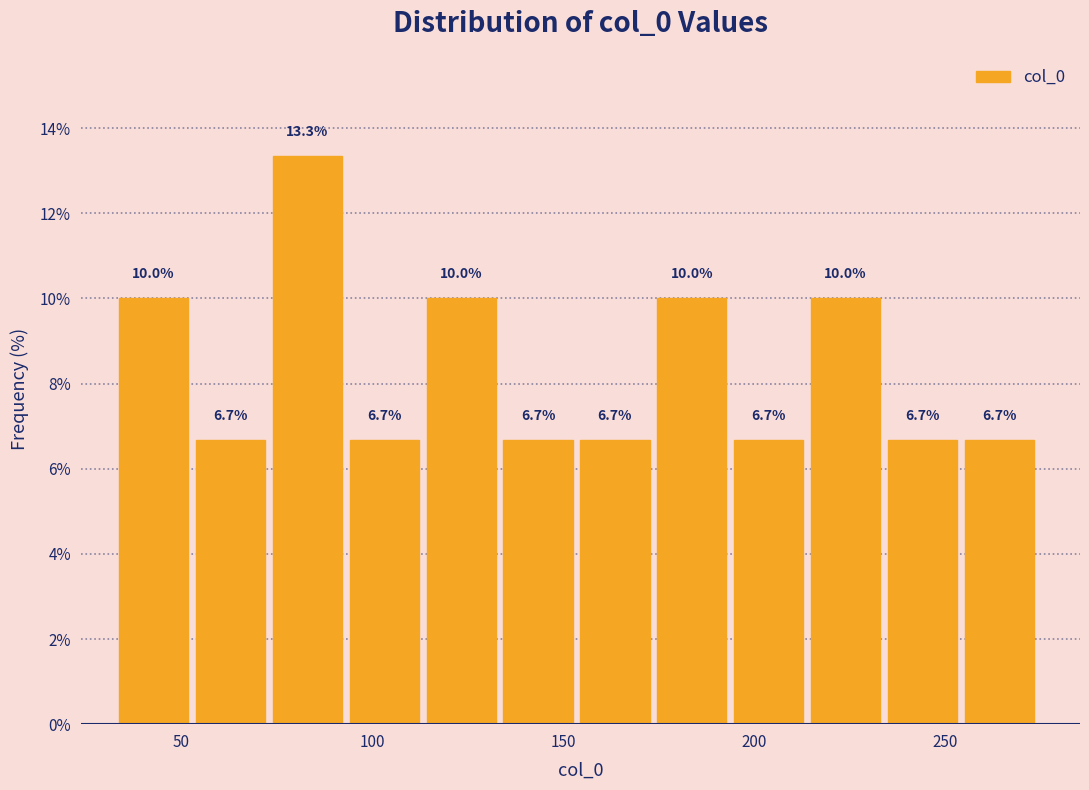

Reading left to right, transcribe this chart: for each bar, give the range it covers on the x-axis and its height. The bar edges are not printed on the chart, so give them approximately, as read against the axis.

35 to 55: 10.0
55 to 75: 6.7
75 to 95: 13.3
95 to 115: 6.7
115 to 135: 10.0
135 to 155: 6.7
155 to 175: 6.7
175 to 195: 10.0
195 to 215: 6.7
215 to 235: 10.0
235 to 255: 6.7
255 to 275: 6.7